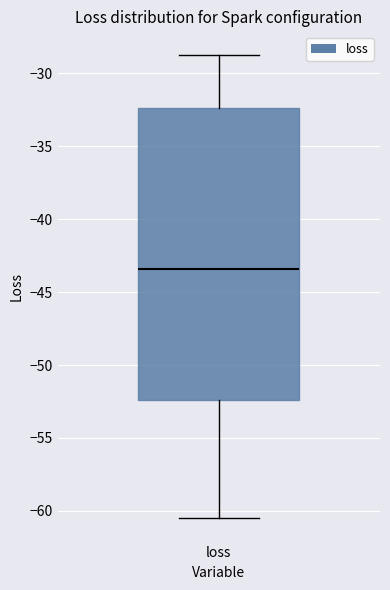

Read this box plot against the y-axis: the position of the median line, the range covered by the box, and the ends of both whiskers. The values are not printed on the chart, so give them approximately, as read against the axis.

median -43.5, box -52.5 to -32.5, whiskers -60.5 to -28.5